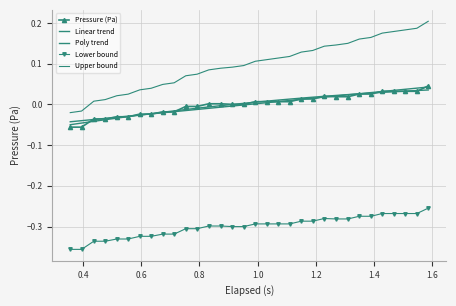

In Pressure (Pa), how many points are higher than both neighbors (excluding endpoints)?

1